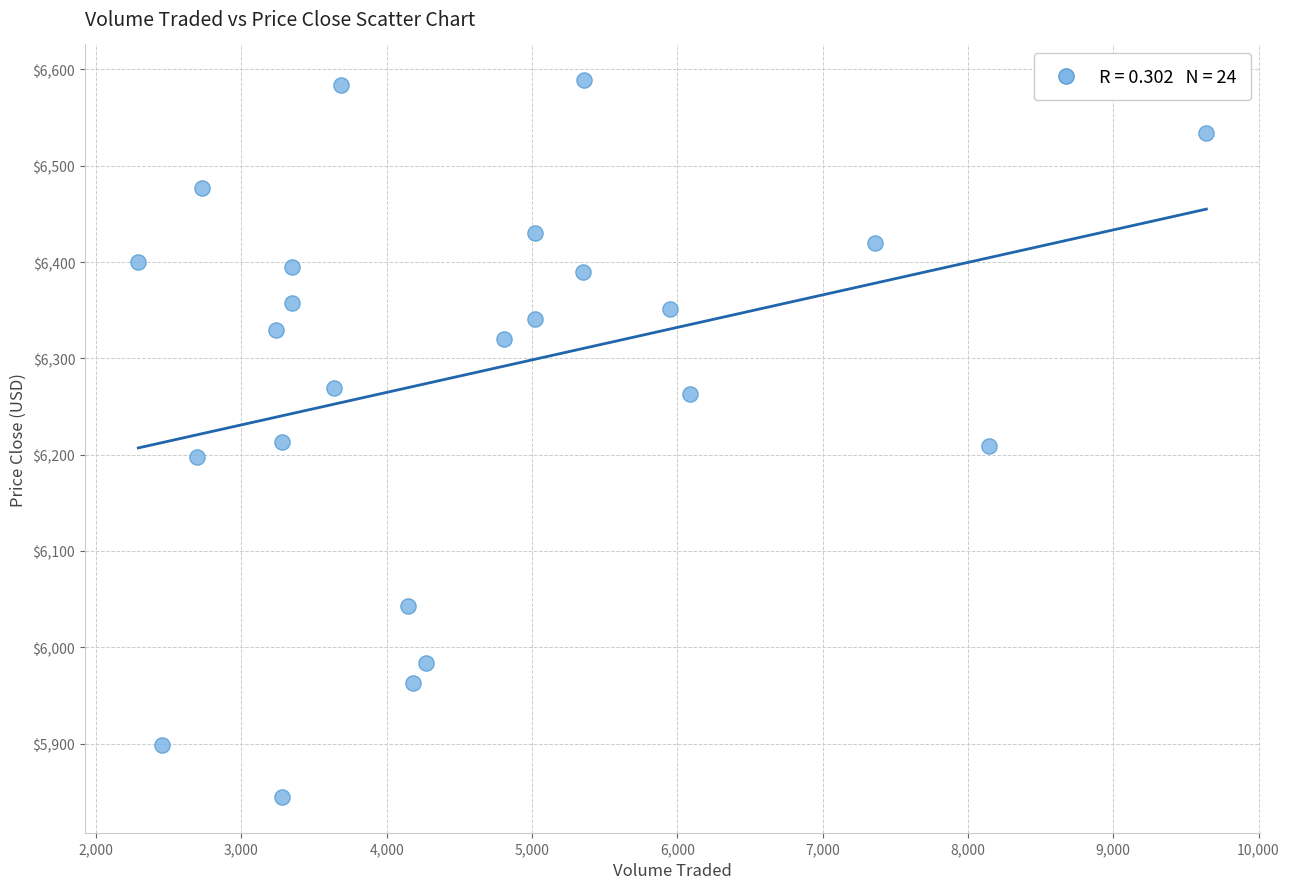

What is the range of X values (max minus min)?

7350.5